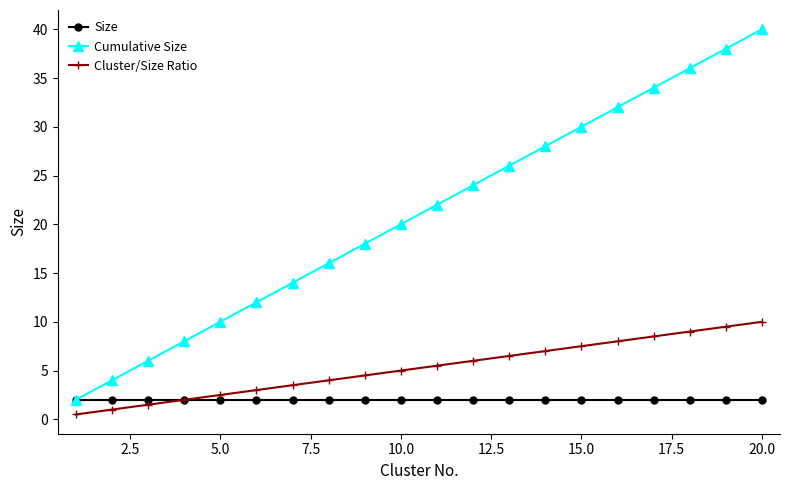

What is the value of the Cluster/Size Ratio point at the 9th from the left?

4.5